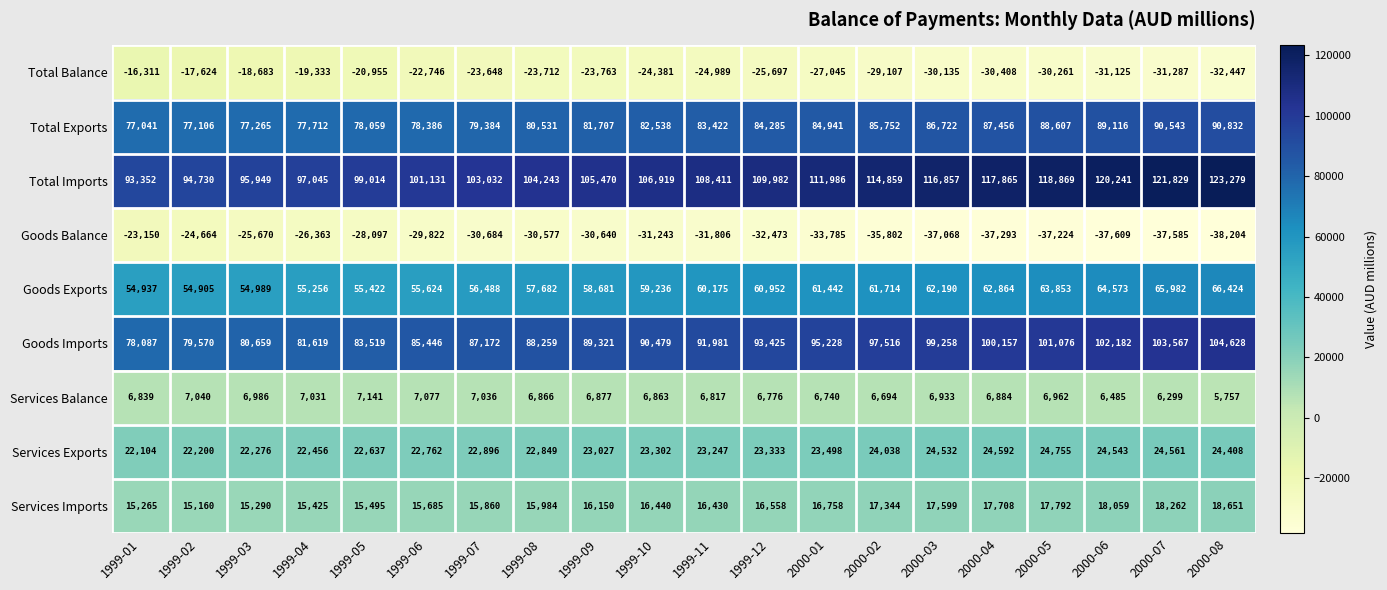

At how many categories does at least one series exceed 12424?

20